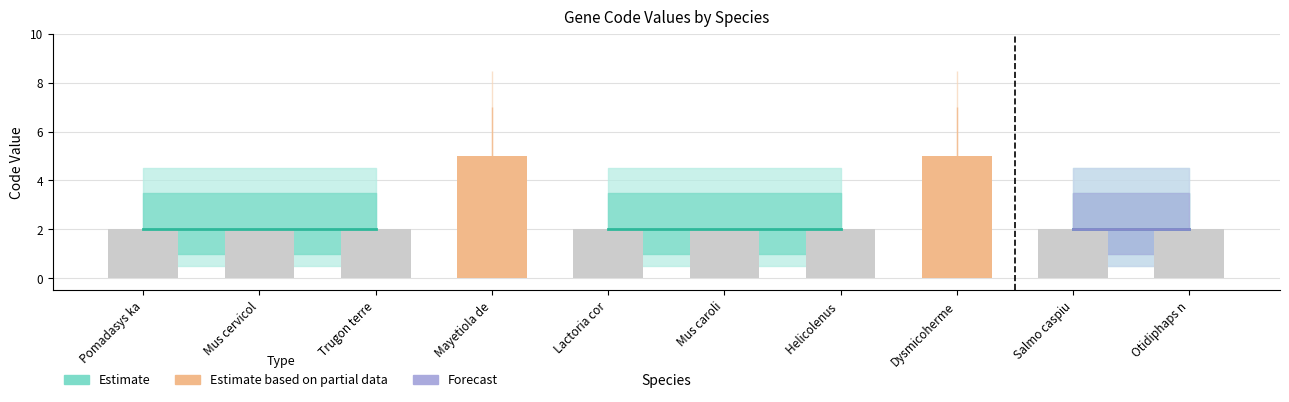

How many bars are there in total?

30